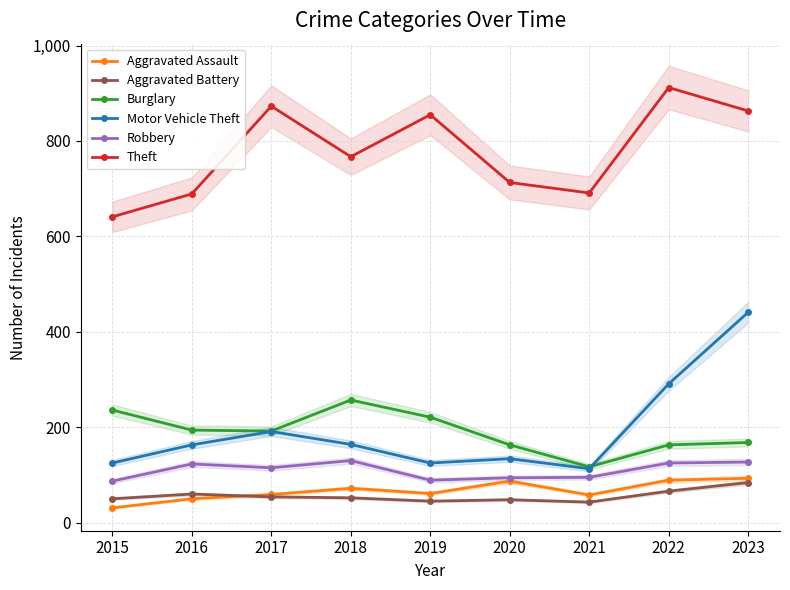

Where is the first local maximum for Theft?

2017